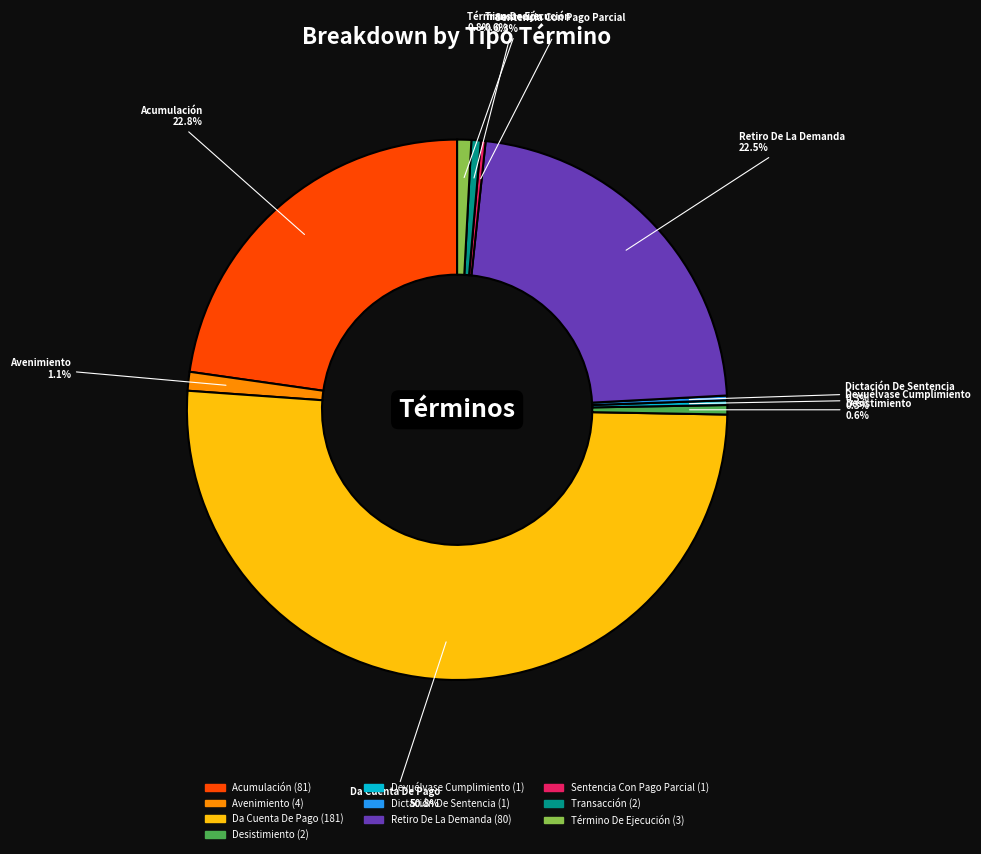

How many slices are in this pie chart?

10